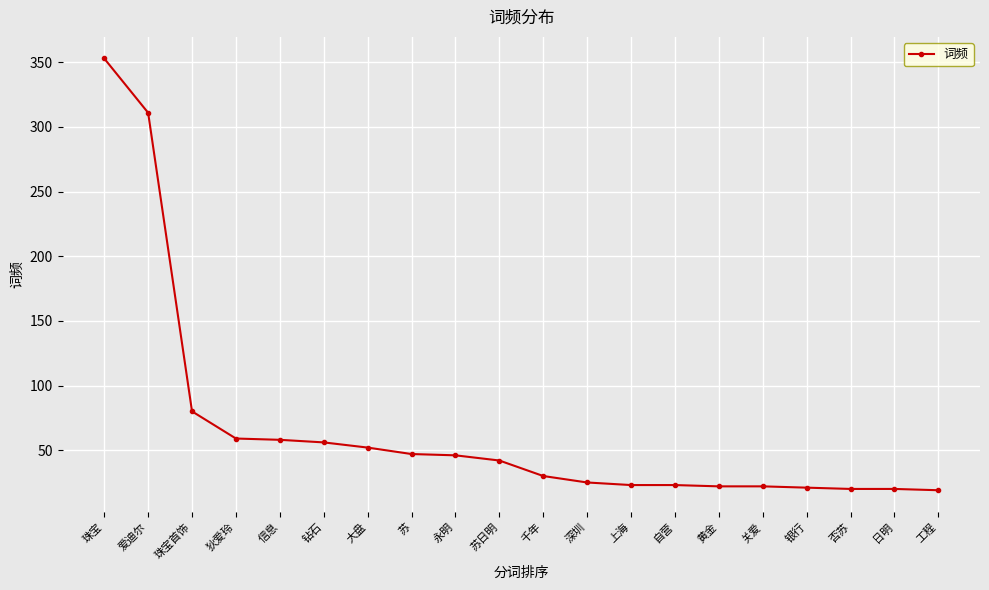

Approximately how many times larger is the value at 爱迪尔 compared to 银行?

14.8